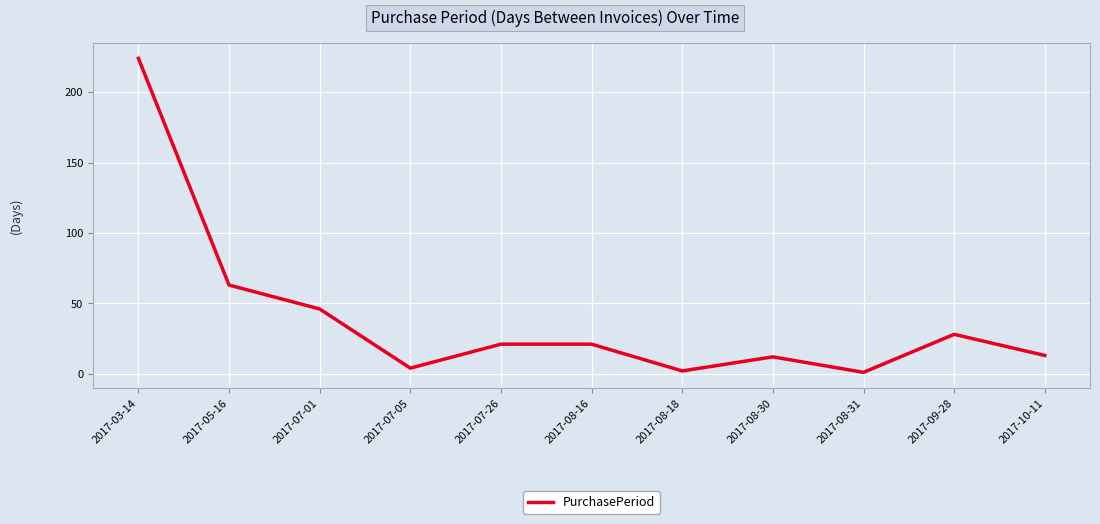

What is the smallest value displayed?

1